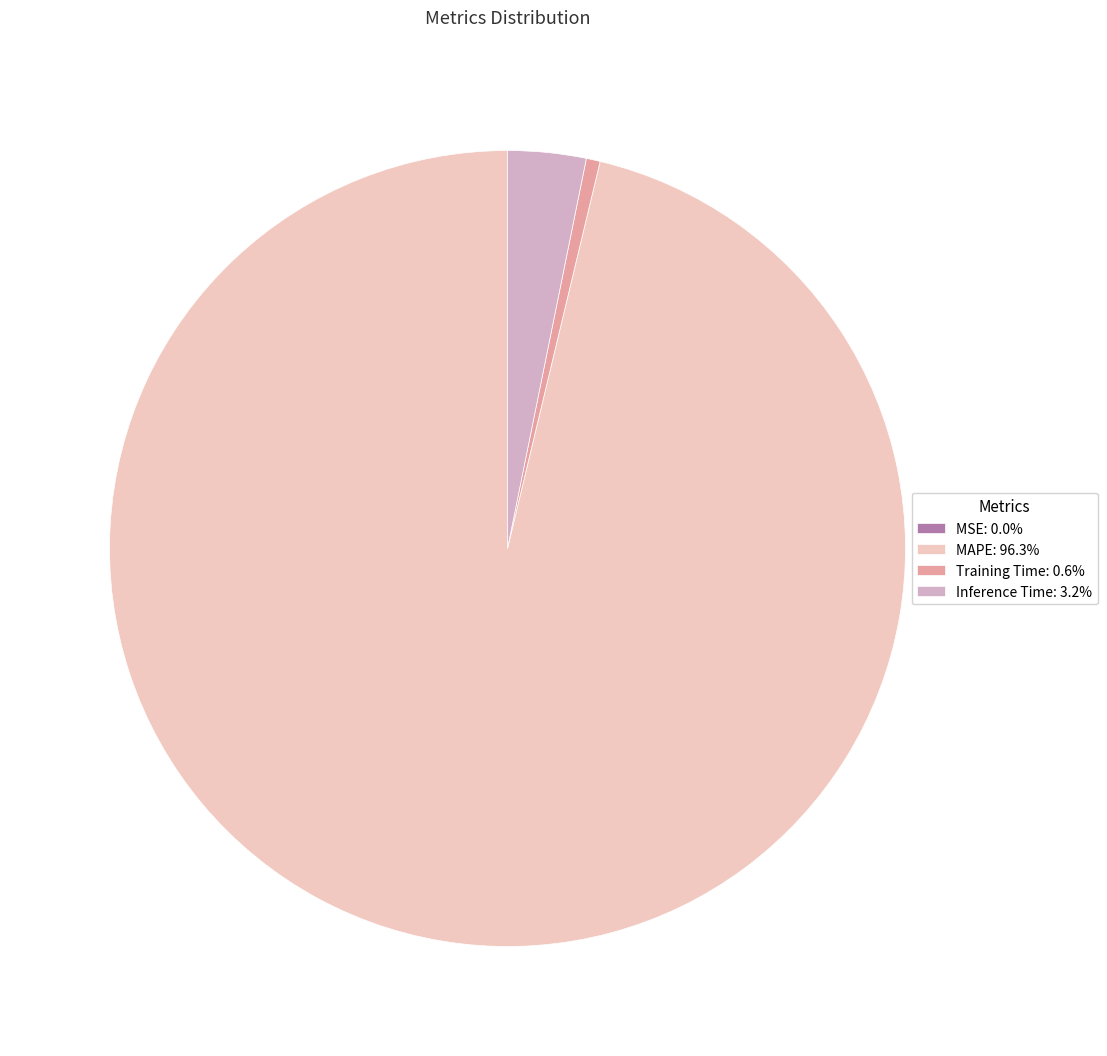

Is the sum of Inference Time: 3.2% and Training Time: 0.6% greater than half?

No